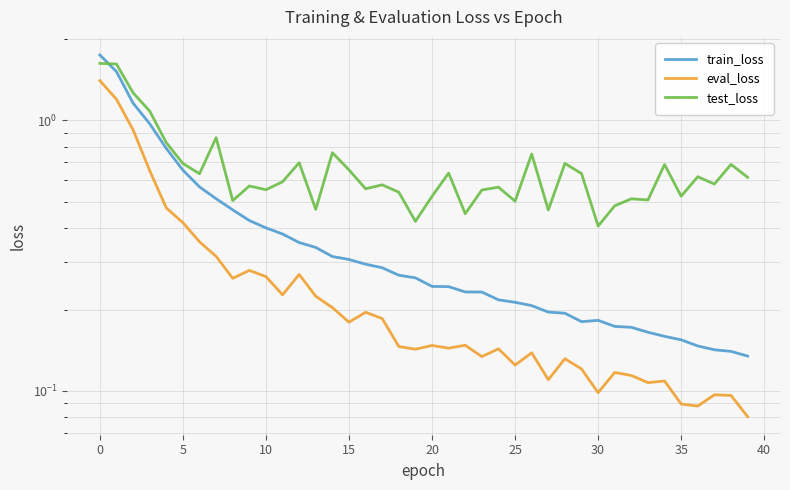

At how many categories does at least one series exceed 0?

40